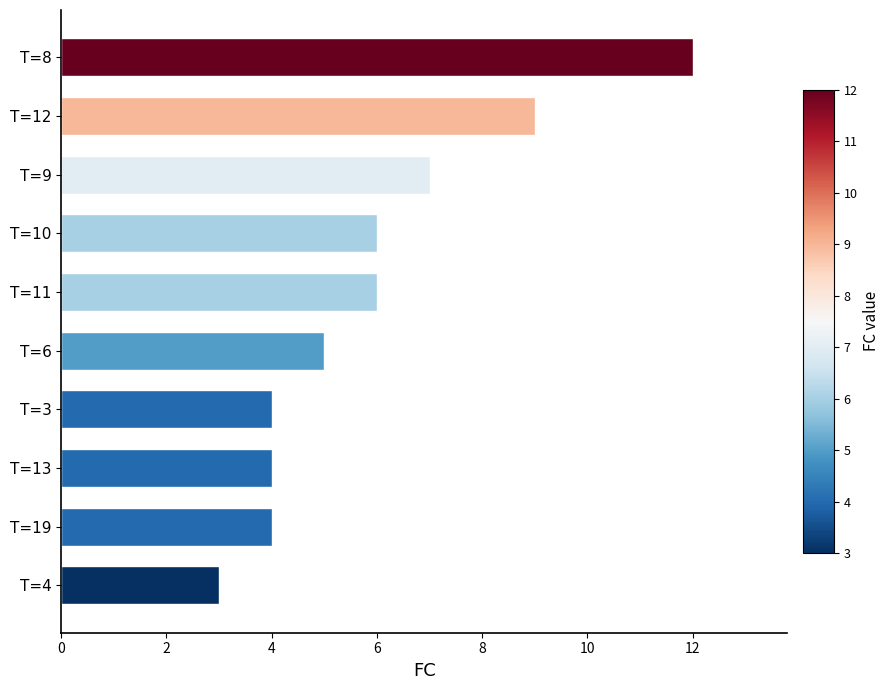

What is the label of the 1st bar from the top?

T=8